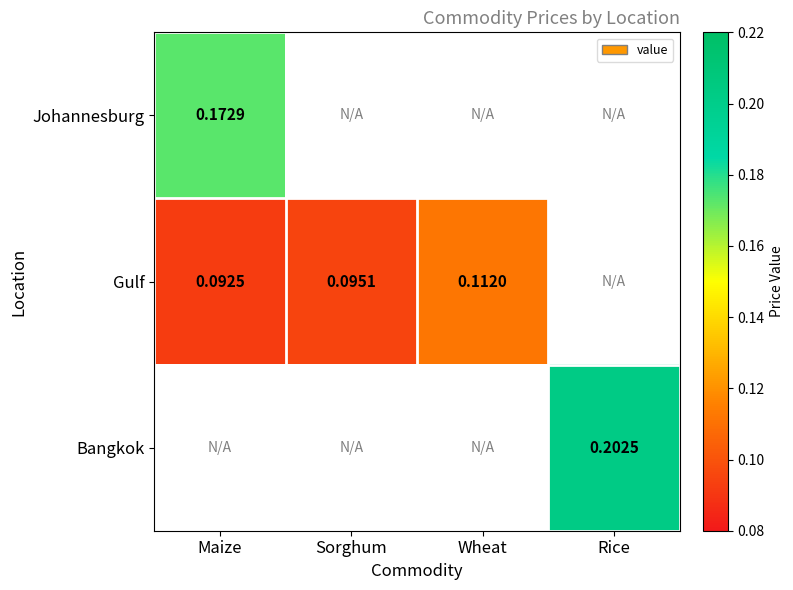

What is the spread (max minus min) of values at Maize?

0.1